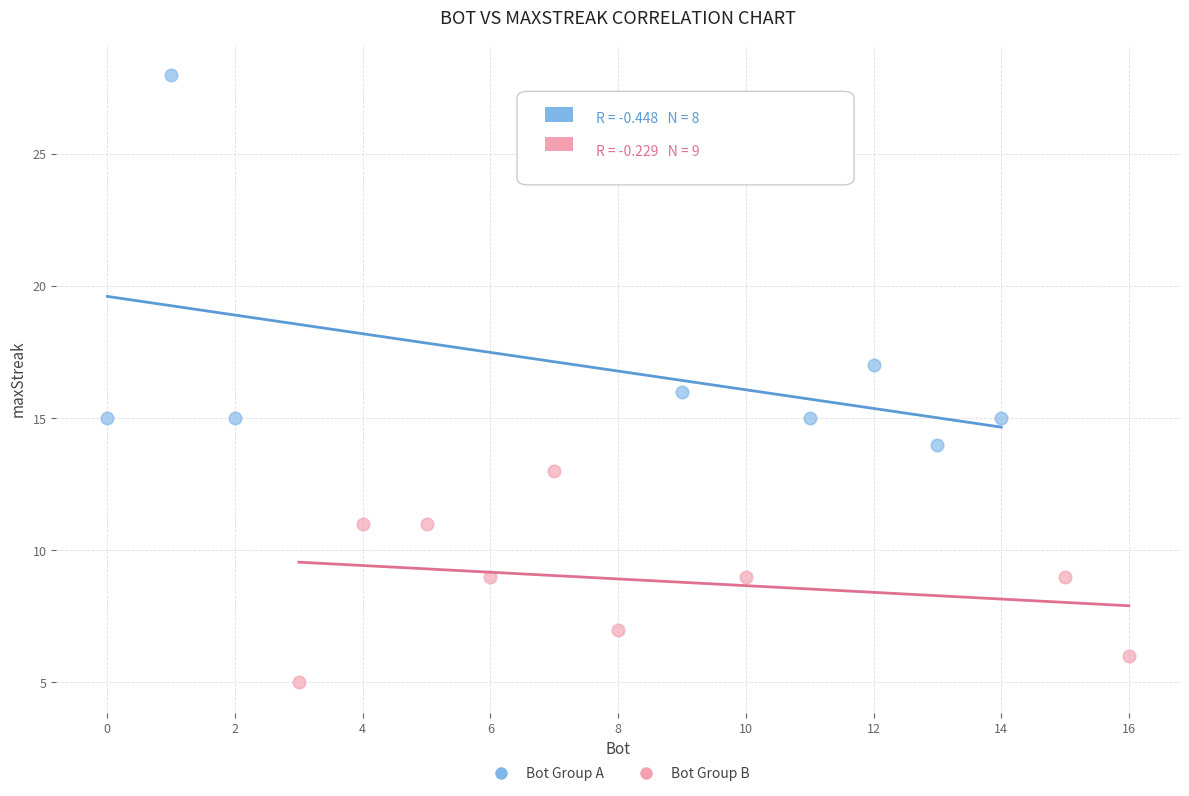

Which series contains the highest Y value?

Bot Group A